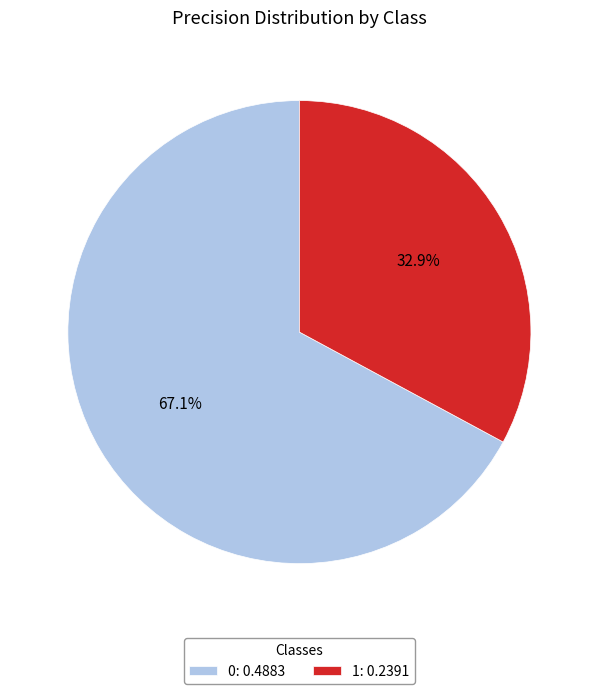

Does 0 represent more than half of the total?

Yes